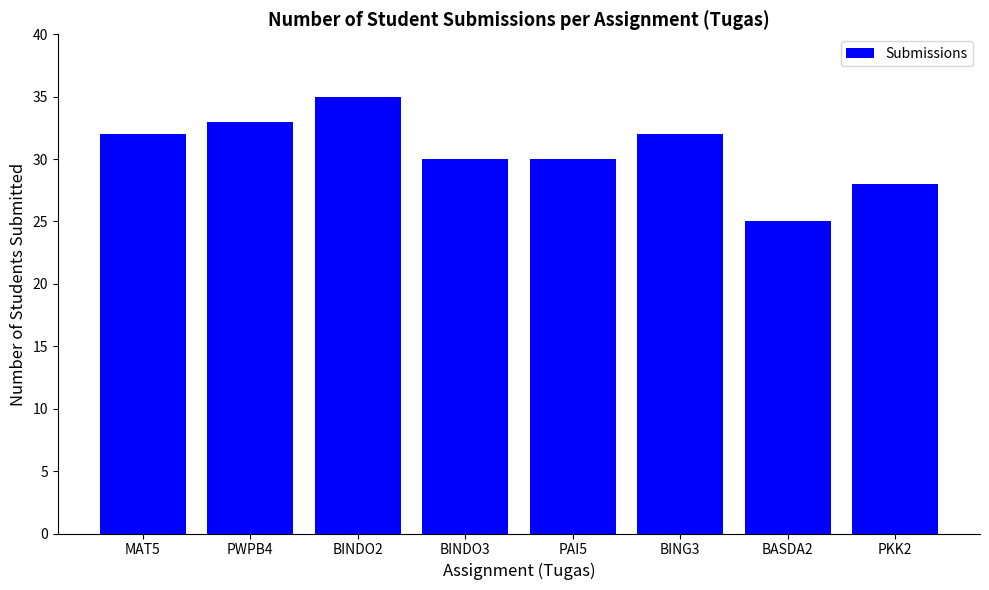

Is it true that the value at BING3 is 32?

True